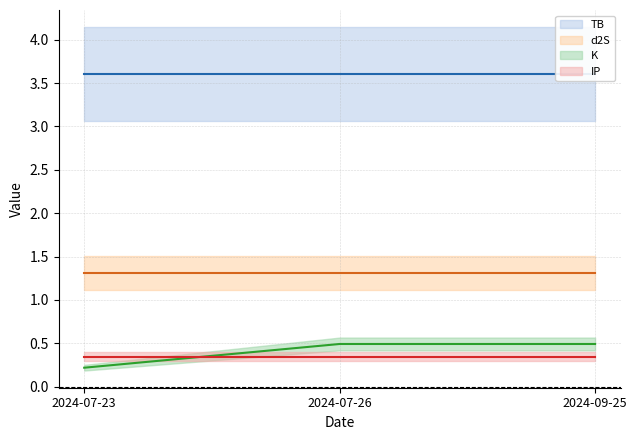

Between 2024-07-26 and 2024-07-23, which is larger?

2024-07-26